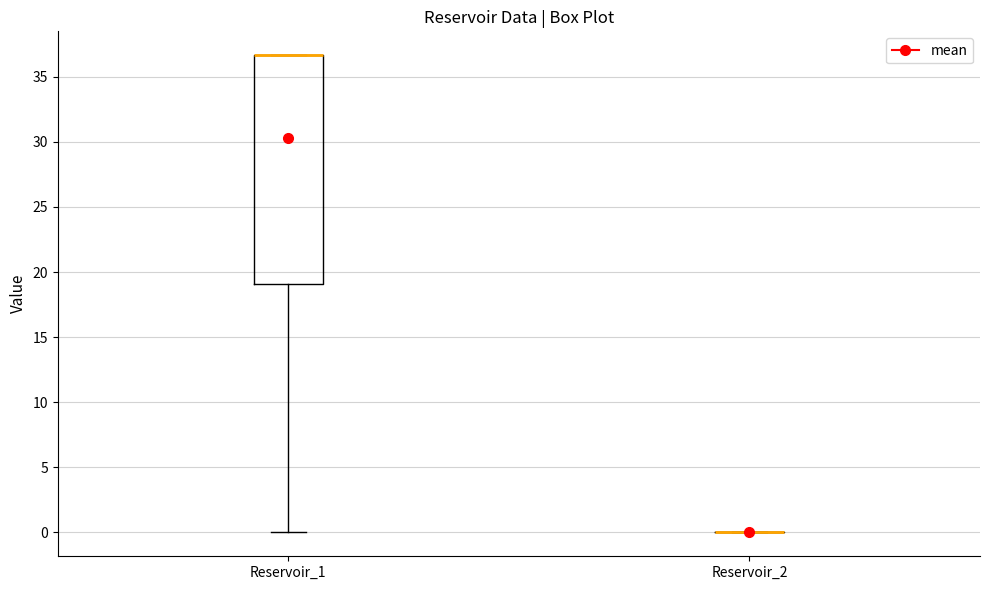

Reading left to right, read every box against the y-axis: the position of its median line, the range the box covers, and the ends of its whiskers. The values are not printed on the chart, so give them approximately, as read against the axis.

Reservoir_1: median 36.5 (drawn on the box's upper edge), box 19.0 to 36.5, whiskers 0.0 to 36.5
Reservoir_2: box collapsed to a line at 0.0, whiskers 0.0 to 0.0